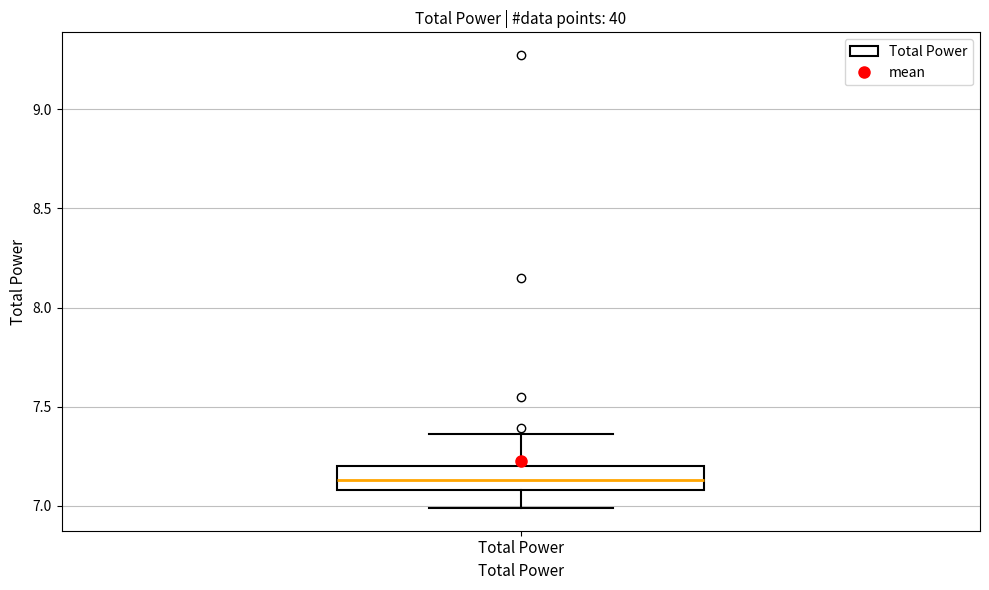

Where does the upper whisker of the box for Total Power end on the y-axis? The values are not printed on the chart, so give them approximately, as read against the axis.

7.35